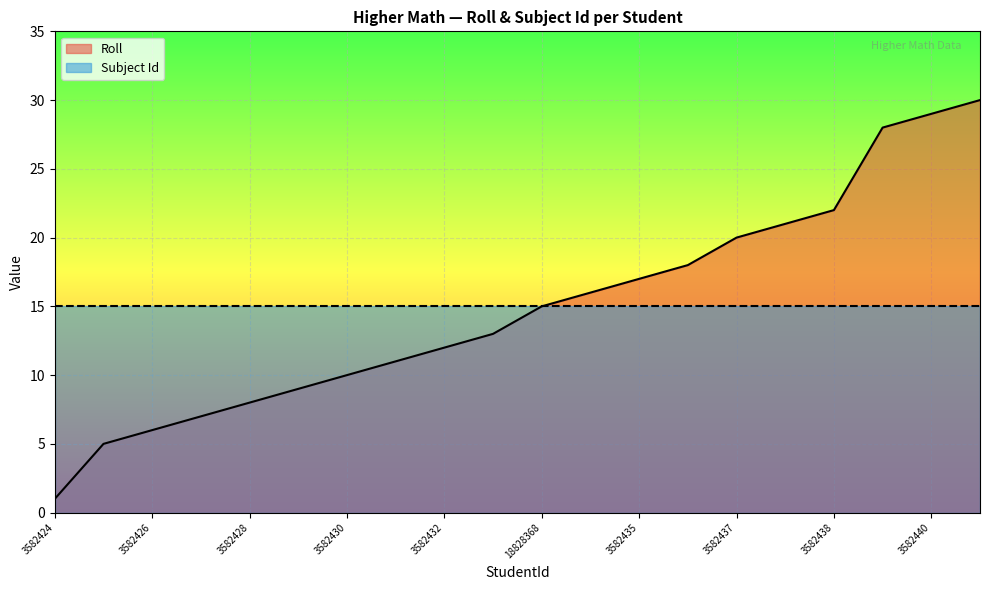

Where is the data nearest to the value 15?

18828368